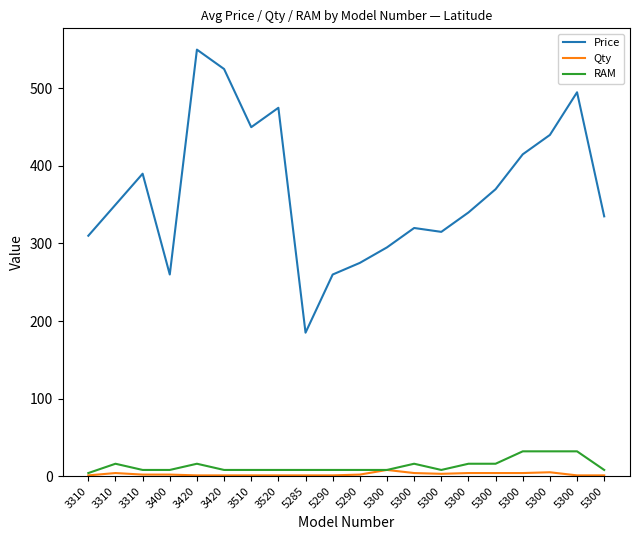

What are all the series names shown in the legend?

Price, Qty, RAM